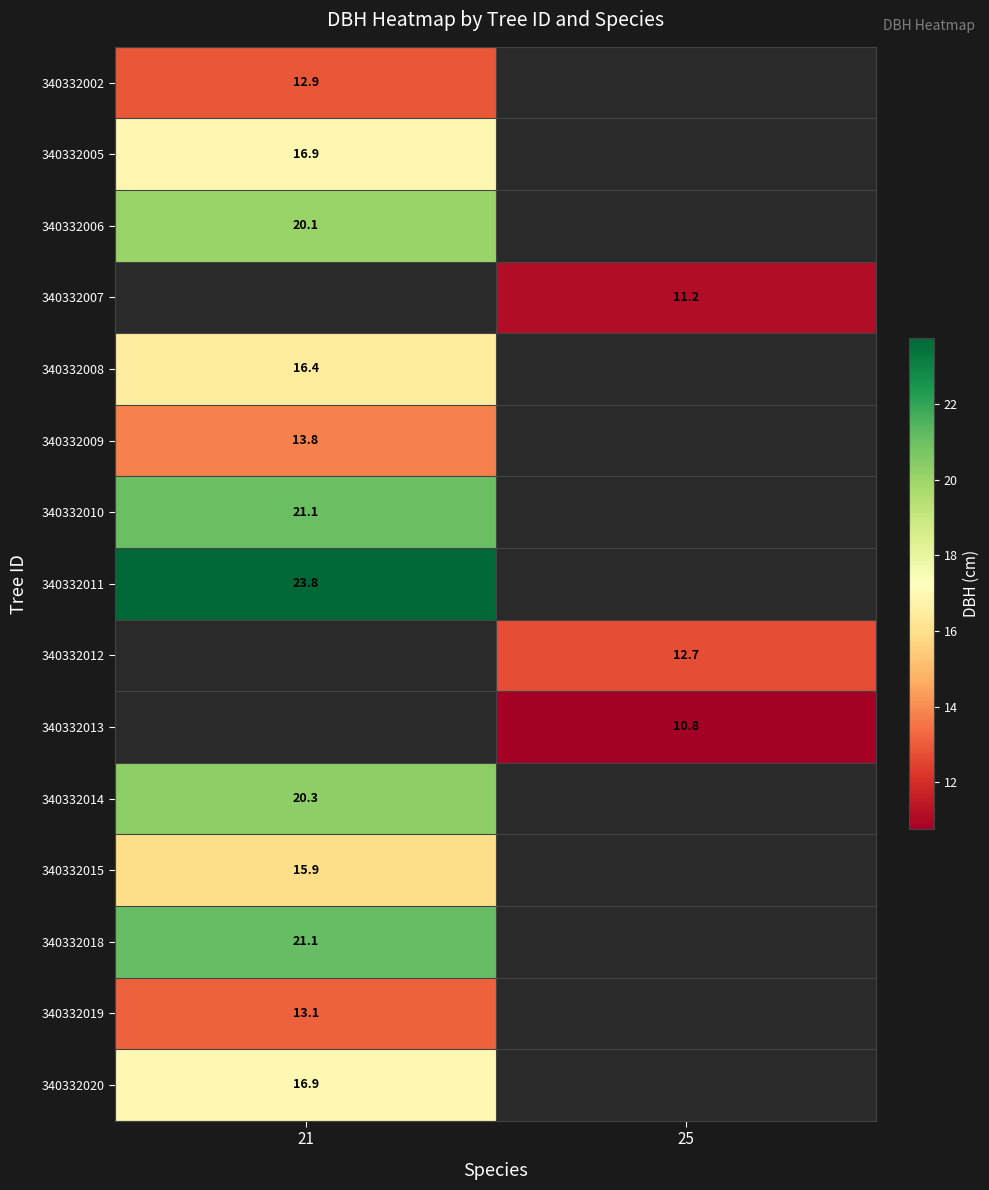

The 340332015 series shows 9.6 at 21. True or false?

False